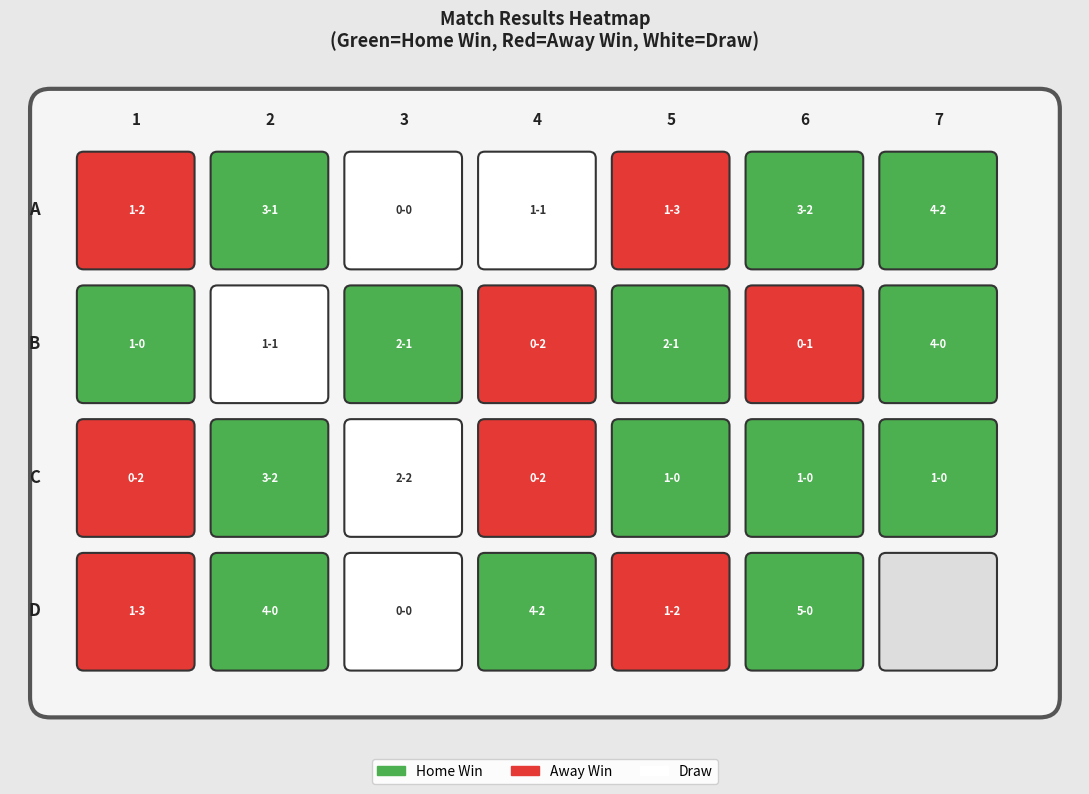

What is the sum of all Opponent values?

46